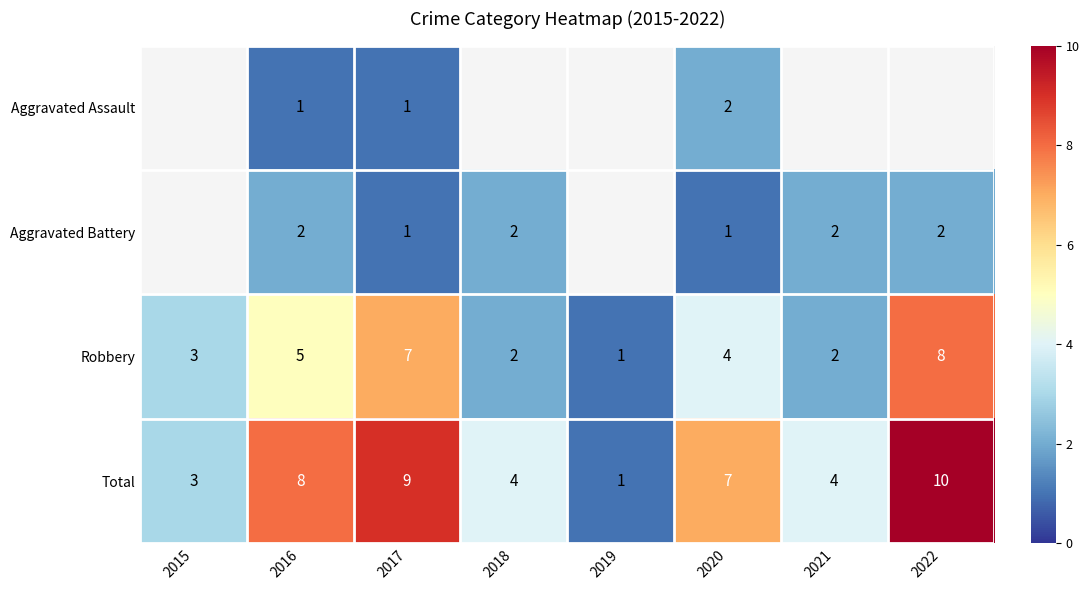

Is the value of Total at 2018 greater than the value of Robbery at 2017?

No